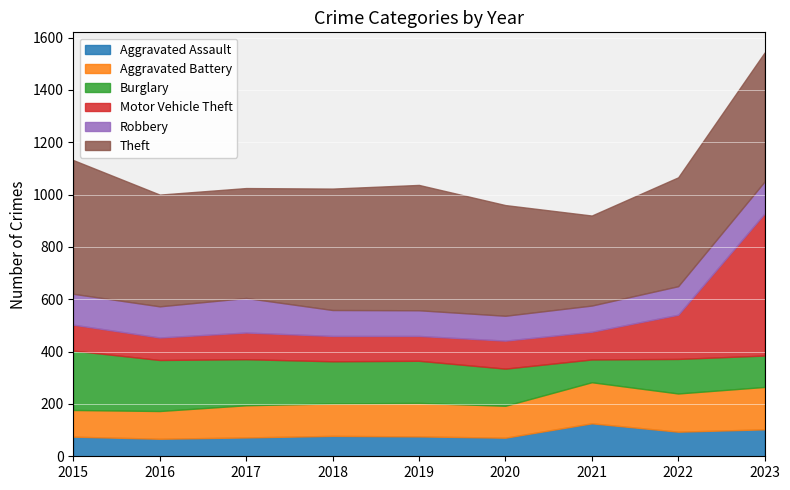

True or false: Motor Vehicle Theft has a value of 164 at 2017.

False